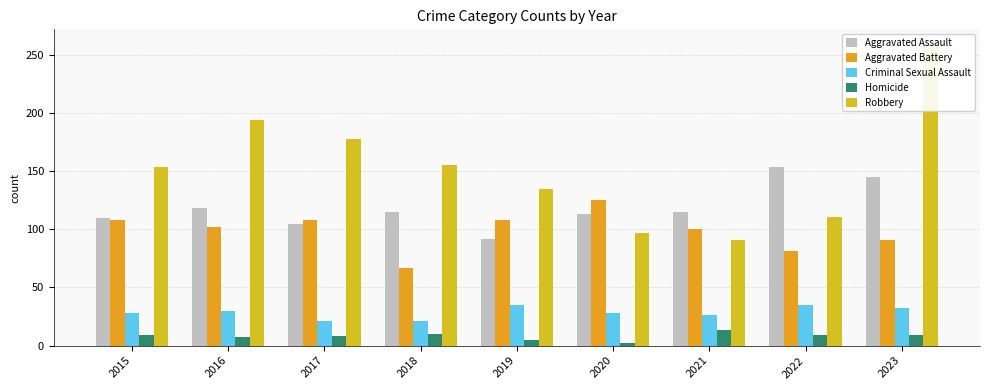

Count the number of categories in the chart.

9